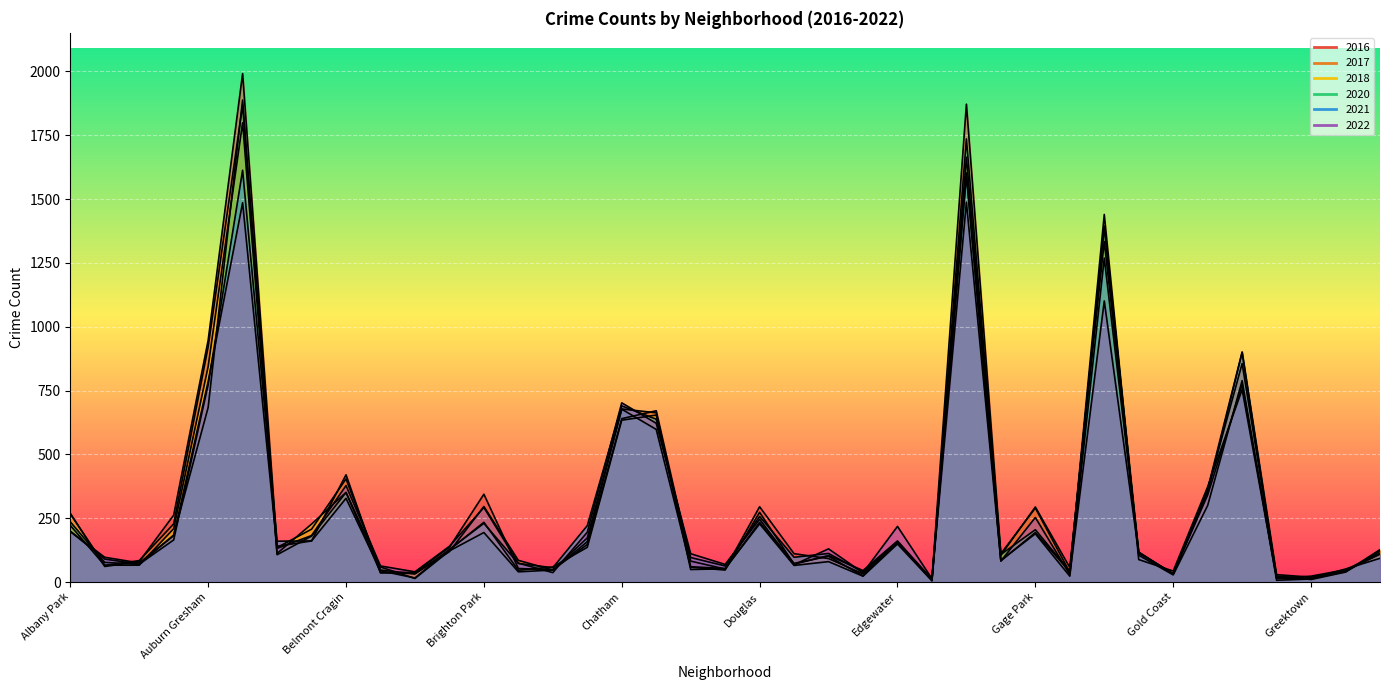

How many times do 2017 and 2022 cross each other?

15